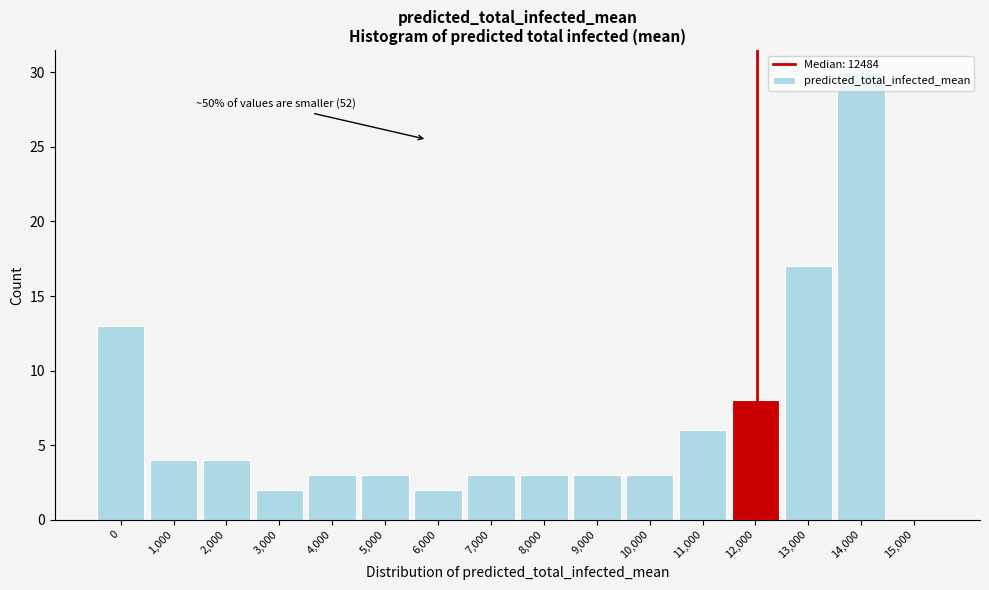

The chart shows a value of 3 at 7,000. True or false?

True